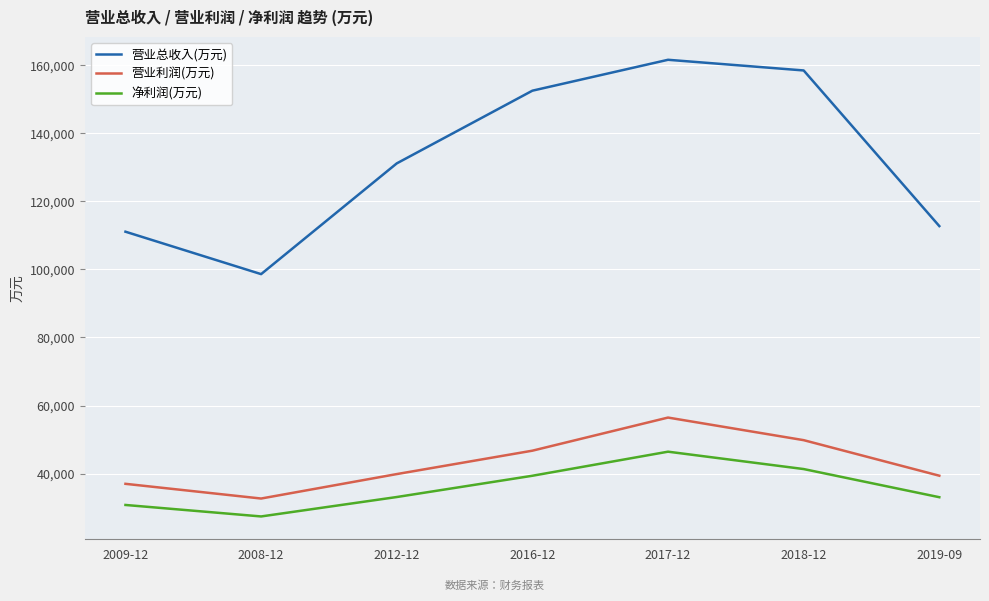

True or false: 营业利润(万元) and 营业总收入(万元) cross at least once.

False